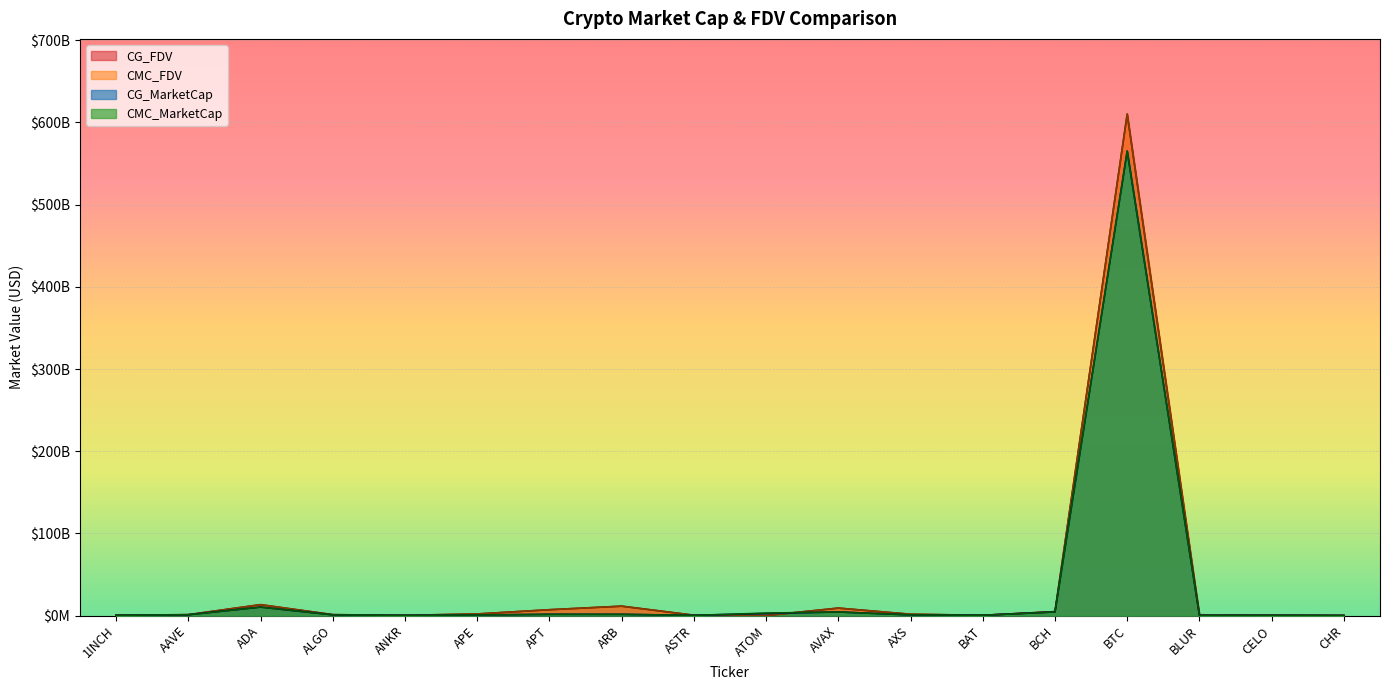

True or false: CG_FDV and CMC_MarketCap cross at least once.

True